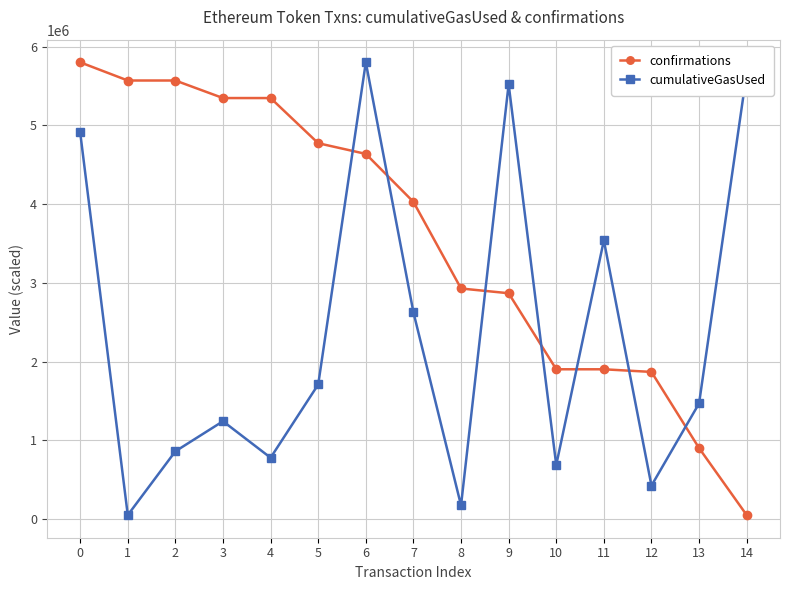

Which series changed the most between 3 and 9?

cumulativeGasUsed